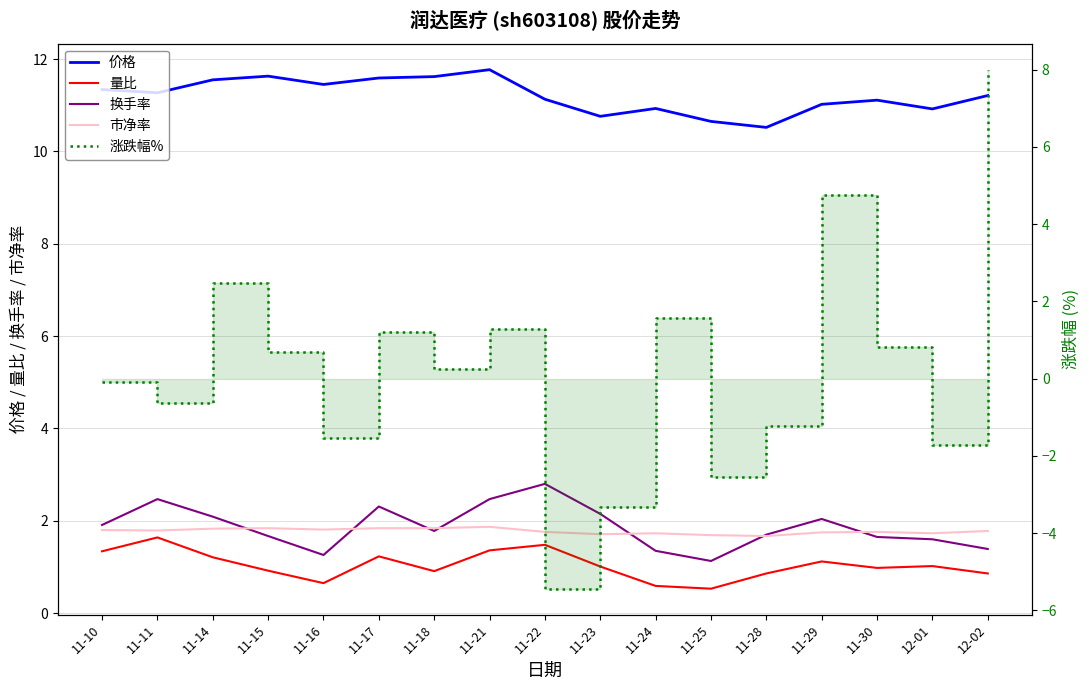

Reading right to left, transcribe all the data shown in this chart.

价格: 12-02=11.2	12-01=10.9	11-30=11.1	11-29=11.0	11-28=10.5	11-25=10.7	11-24=10.9	11-23=10.8	11-22=11.1	11-21=11.8	11-18=11.6	11-17=11.6	11-16=11.4	11-15=11.6	11-14=11.6	11-11=11.3	11-10=11.3
量比: 12-02=0.9	12-01=1.0	11-30=1.0	11-29=1.1	11-28=0.9	11-25=0.5	11-24=0.6	11-23=1.0	11-22=1.5	11-21=1.4	11-18=0.9	11-17=1.2	11-16=0.7	11-15=0.9	11-14=1.2	11-11=1.6	11-10=1.3
换手率: 12-02=1.4	12-01=1.6	11-30=1.6	11-29=2.0	11-28=1.7	11-25=1.1	11-24=1.4	11-23=2.1	11-22=2.8	11-21=2.5	11-18=1.8	11-17=2.3	11-16=1.3	11-15=1.7	11-14=2.1	11-11=2.5	11-10=1.9
市净率: 12-02=1.8	12-01=1.7	11-30=1.8	11-29=1.8	11-28=1.7	11-25=1.7	11-24=1.7	11-23=1.7	11-22=1.8	11-21=1.9	11-18=1.8	11-17=1.8	11-16=1.8	11-15=1.8	11-14=1.8	11-11=1.8	11-10=1.8
涨跌幅%: 12-02=8.0	12-01=-1.7	11-30=0.8	11-29=4.8	11-28=-1.2	11-25=-2.6	11-24=1.6	11-23=-3.3	11-22=-5.4	11-21=1.3	11-18=0.3	11-17=1.2	11-16=-1.6	11-15=0.7	11-14=2.5	11-11=-0.6	11-10=-0.1